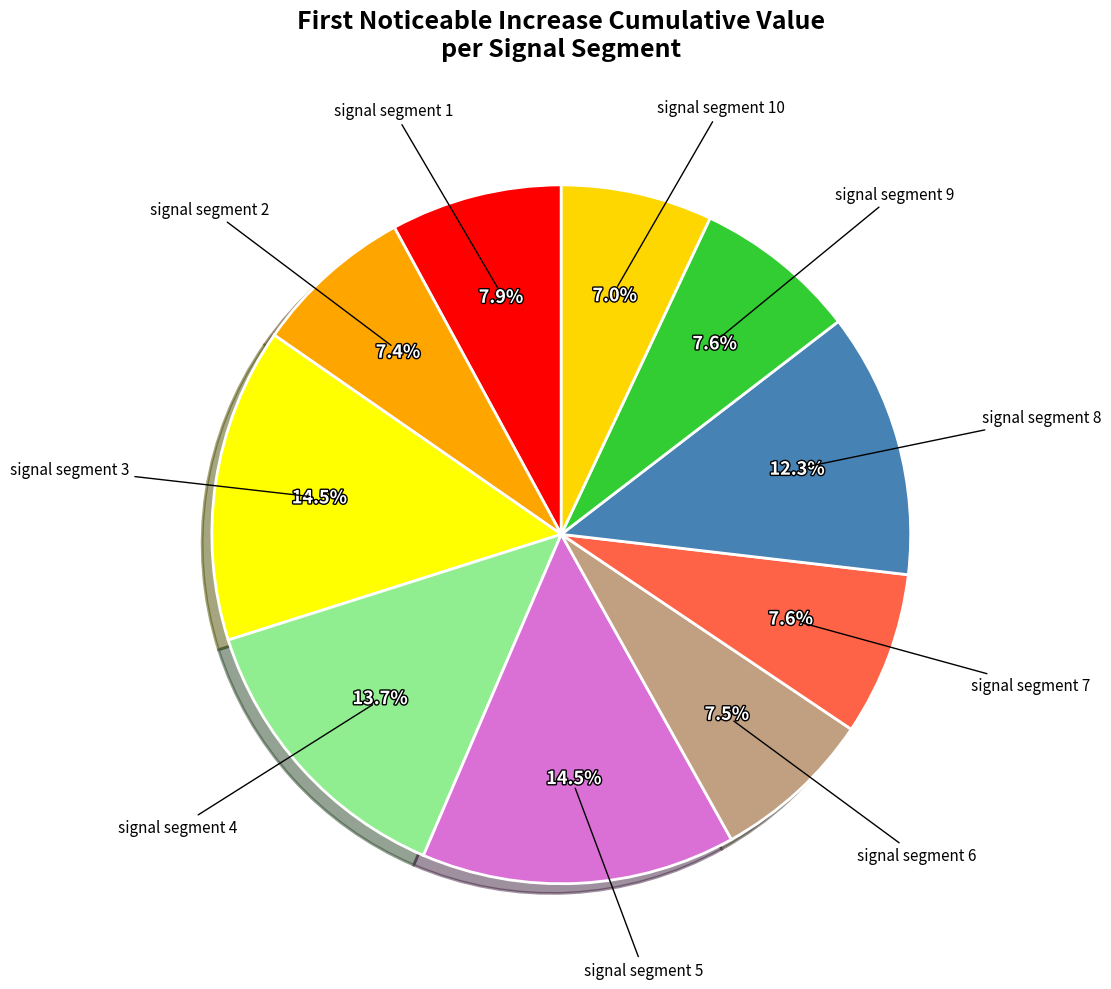

How many segments does this pie chart have?

10